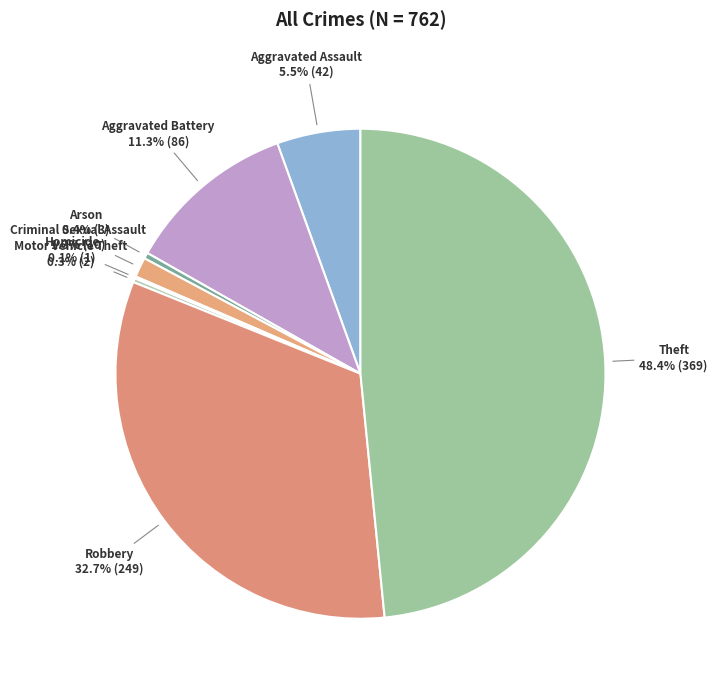

Between Arson and Aggravated Assault, which is larger?

Aggravated Assault